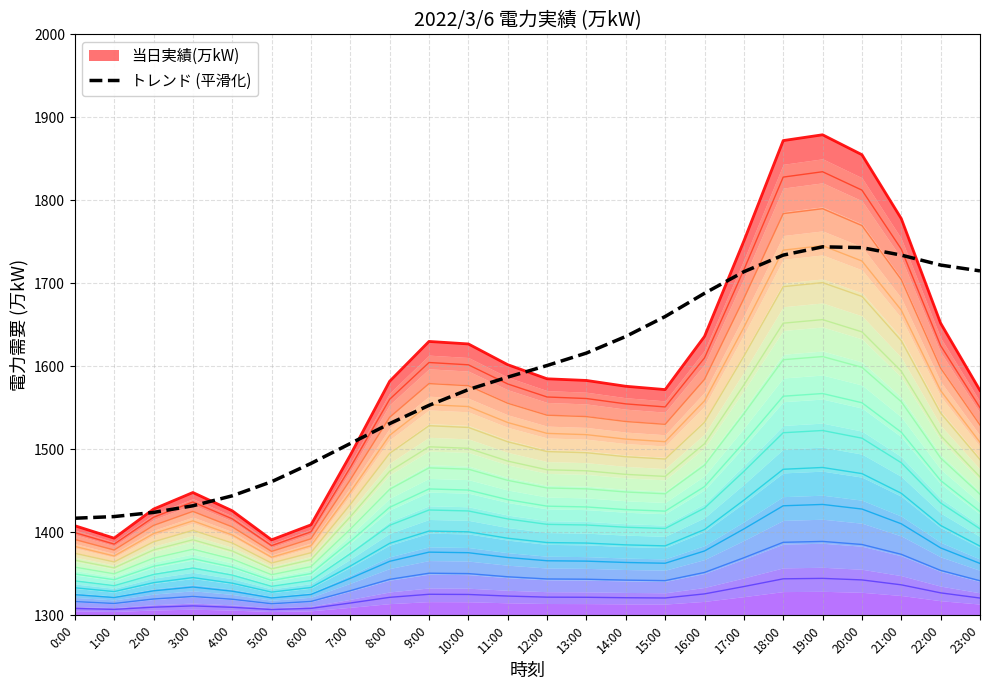

Is it true that トレンド (平滑化) equals 1483 at 6:00?

True